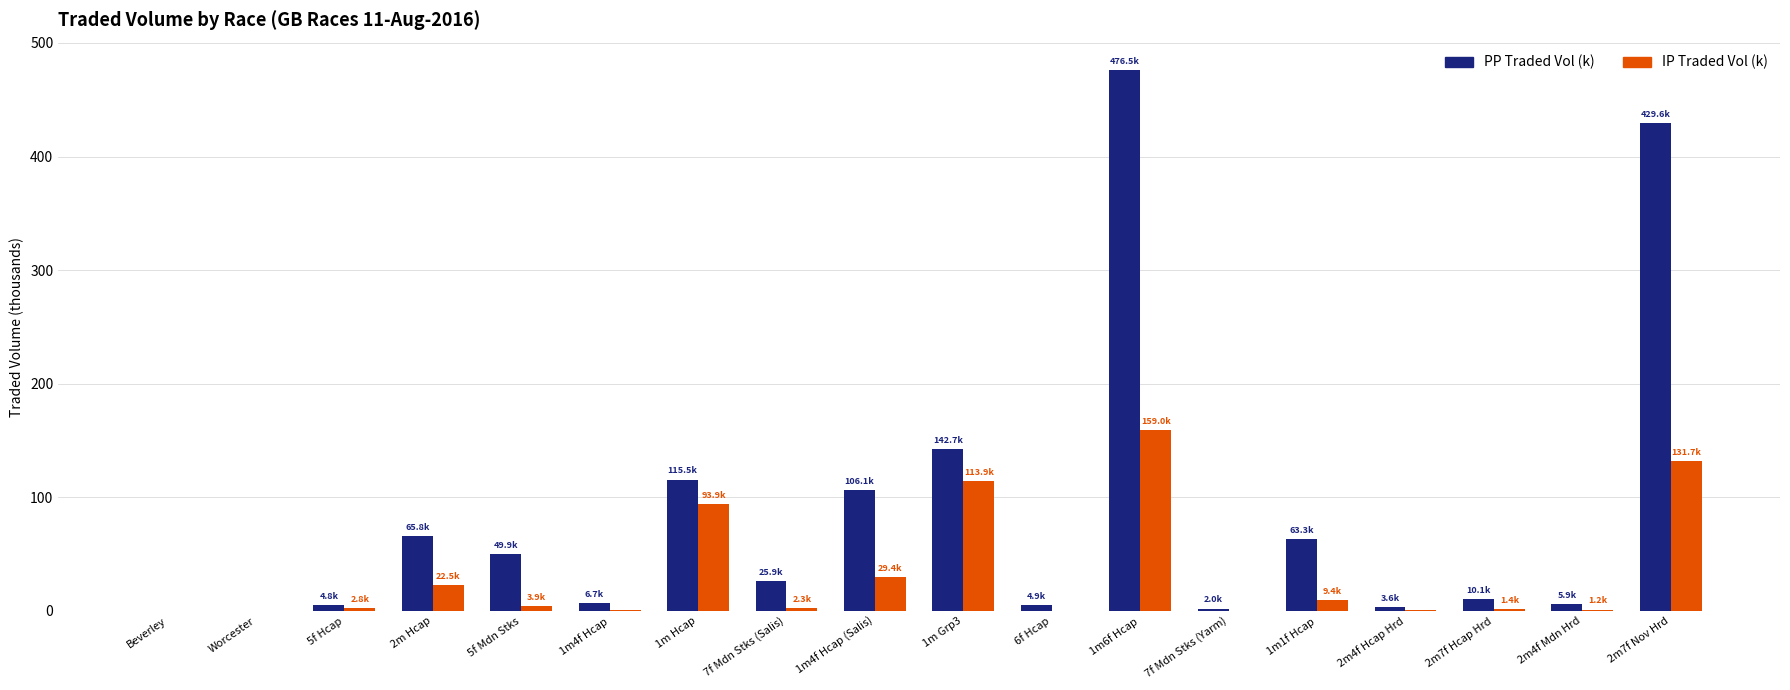

What is the difference between the PP Traded Vol (k) values at 1m4f Hcap (Salis) and 2m4f Mdn Hrd?

100.1